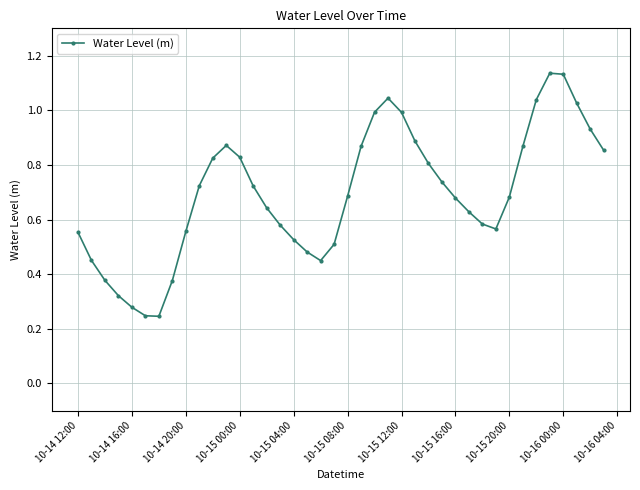

How many interior local peaks (higher than both neighbors) does the data have?

3